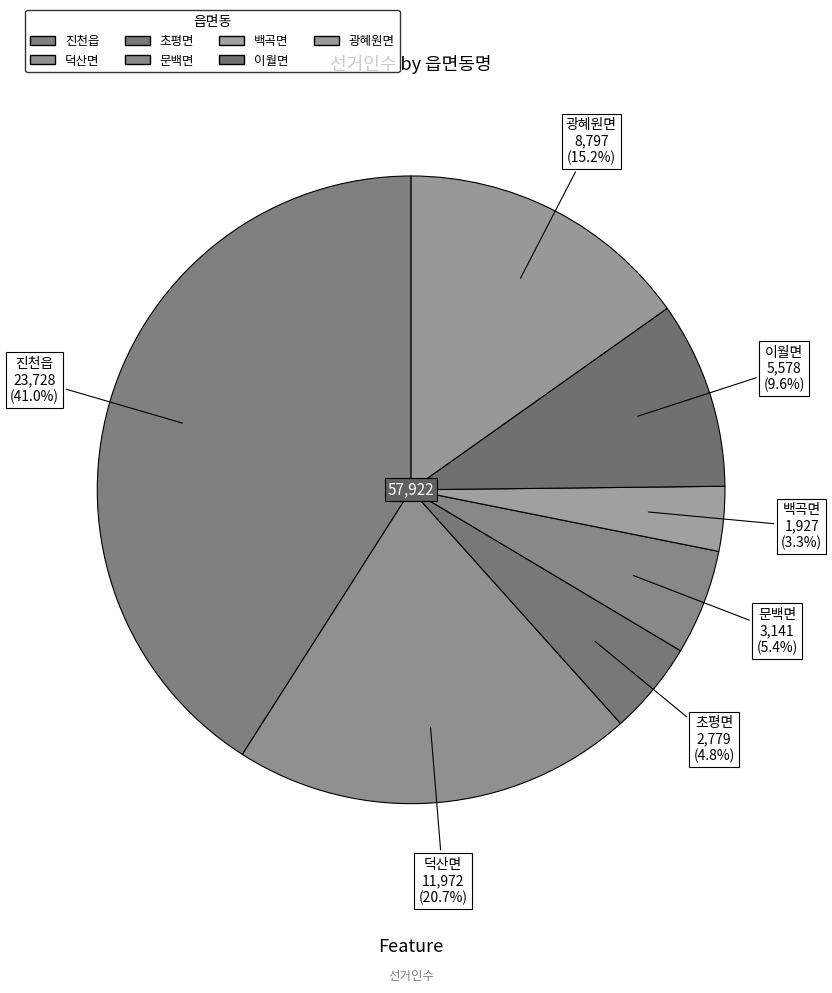

How many slices are in this pie chart?

7